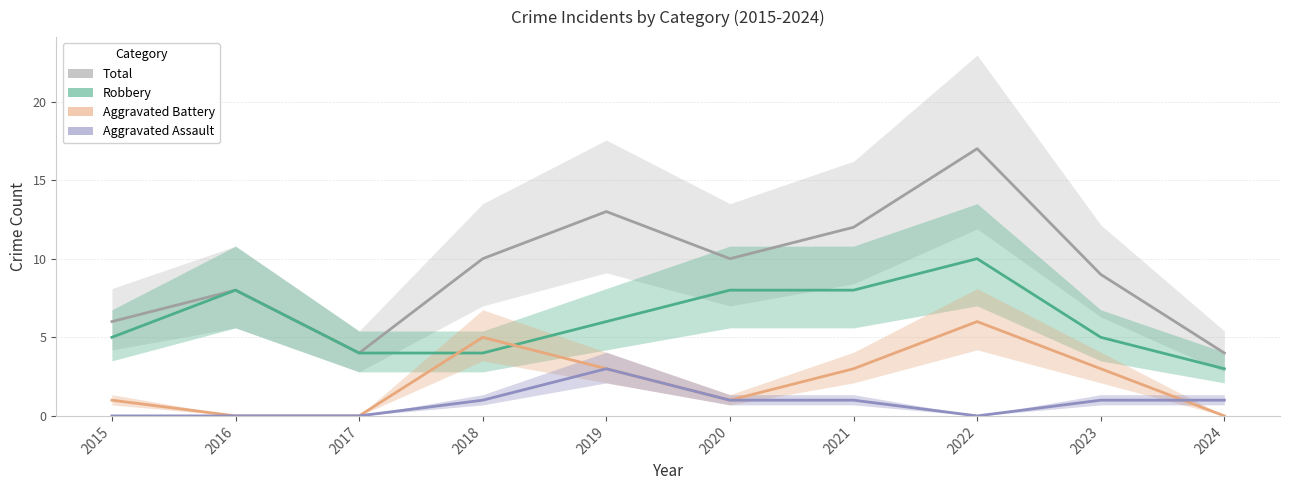

Reading left to right, extract all data points from this chart.

Total: 2015=6	2016=8	2017=4	2018=10	2019=13	2020=10	2021=12	2022=17	2023=9	2024=4
Robbery: 2015=5	2016=8	2017=4	2018=4	2019=6	2020=8	2021=8	2022=10	2023=5	2024=3
Aggravated Battery: 2015=1	2016=0	2017=0	2018=5	2019=3	2020=1	2021=3	2022=6	2023=3	2024=0
Aggravated Assault: 2015=0	2016=0	2017=0	2018=1	2019=3	2020=1	2021=1	2022=0	2023=1	2024=1